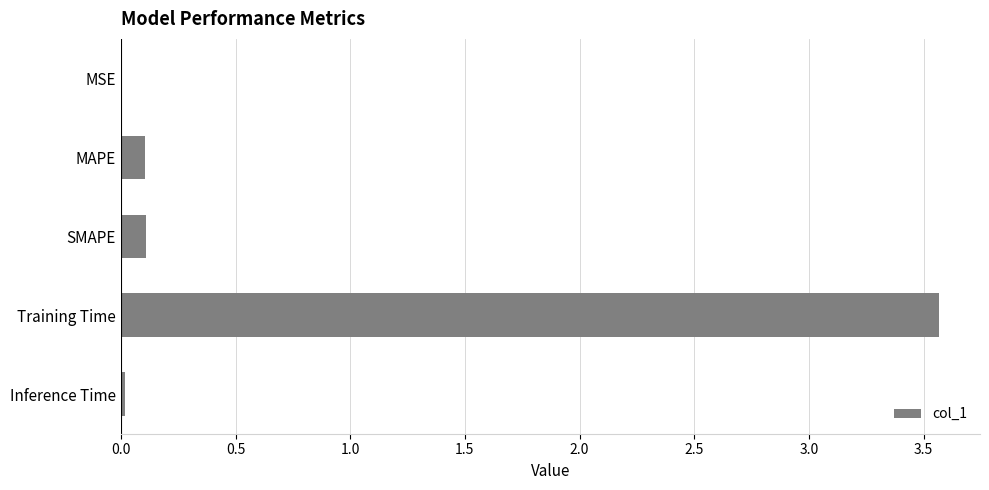

Between Training Time and SMAPE, which is larger?

Training Time